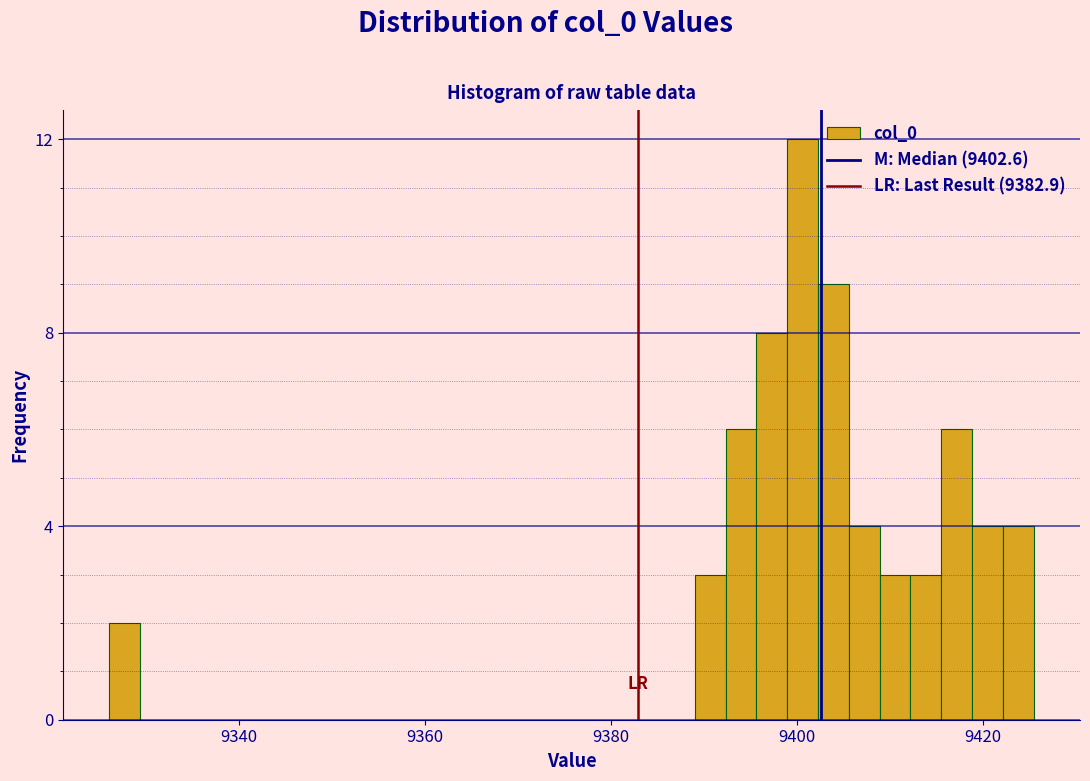

Read against the x-axis, roughly where is the centre of the tallest bar?

9400